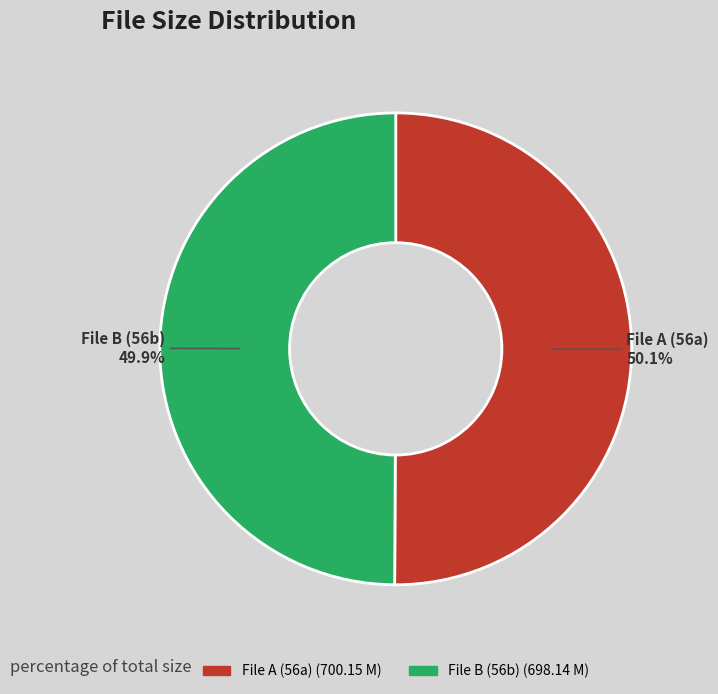

Does any single category account for the majority?

Yes